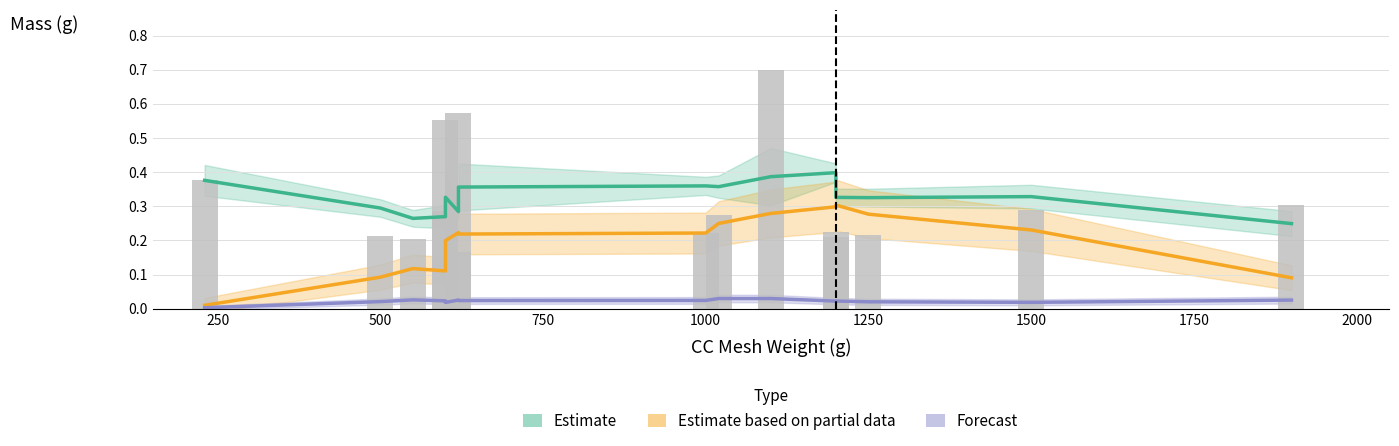

What is the total value across all series at 1500?

0.6